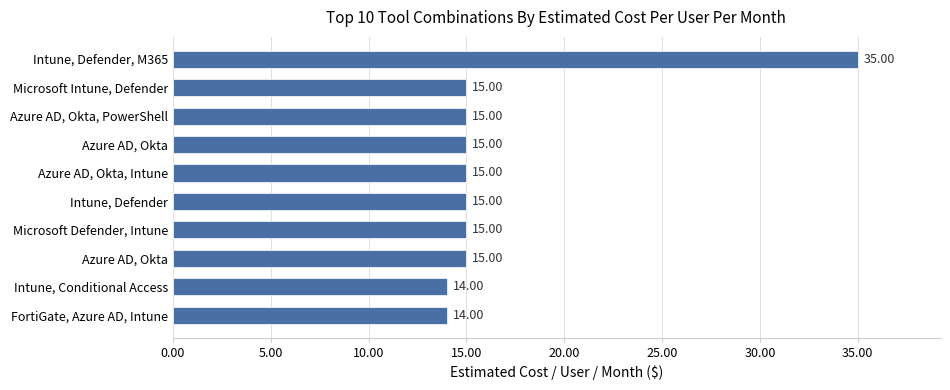

How many data points are less than 15?

2